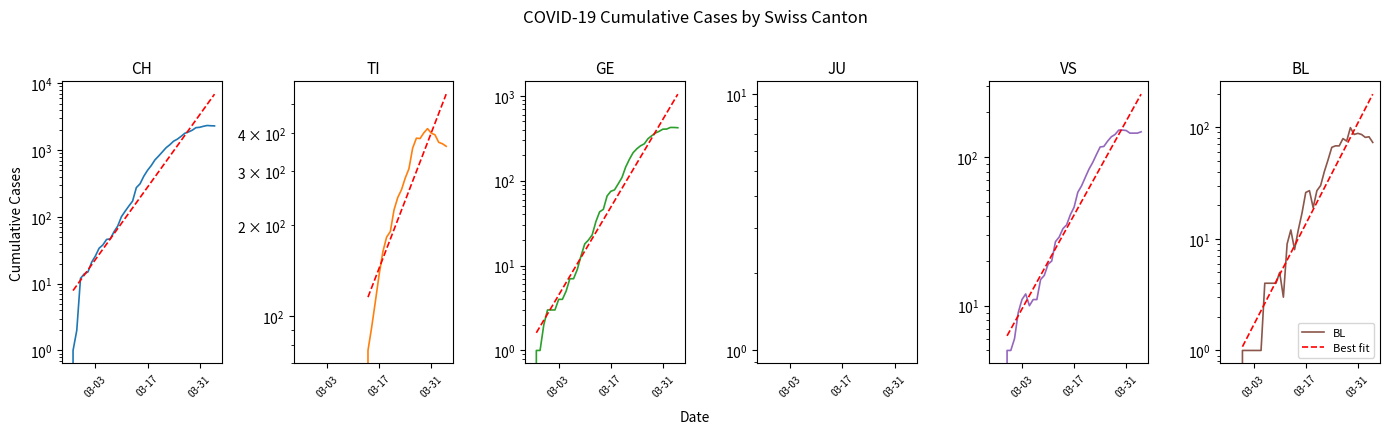

True or false: BL has more than 0 interior local peaks.

True